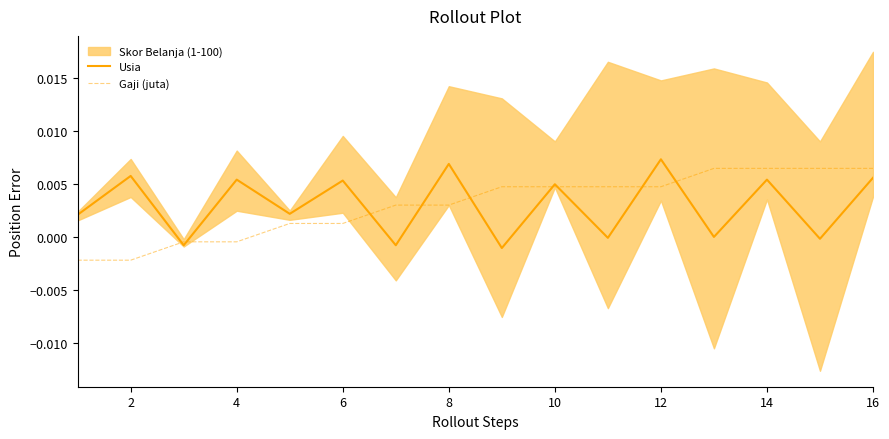

In Usia, how many points are lower than both neighbors (excluding endpoints)?

7